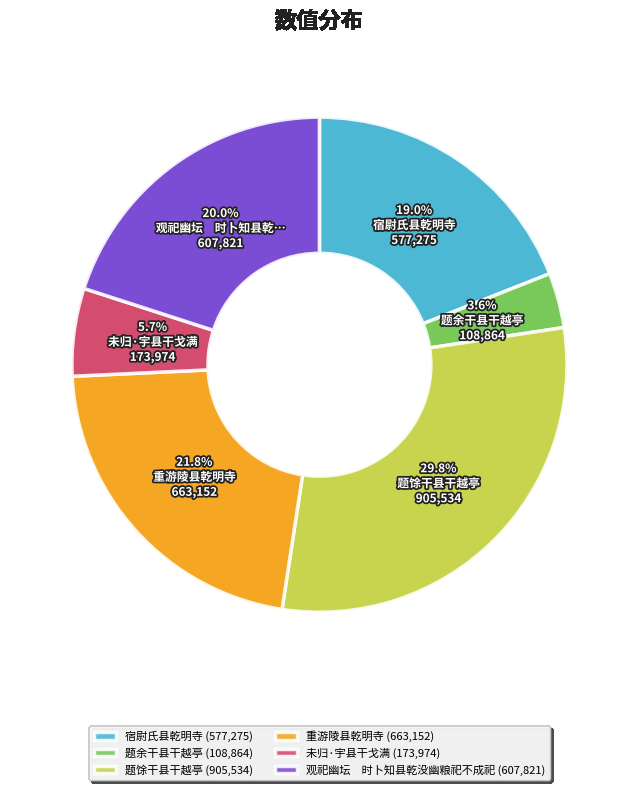

Is there a majority slice in this chart?

No